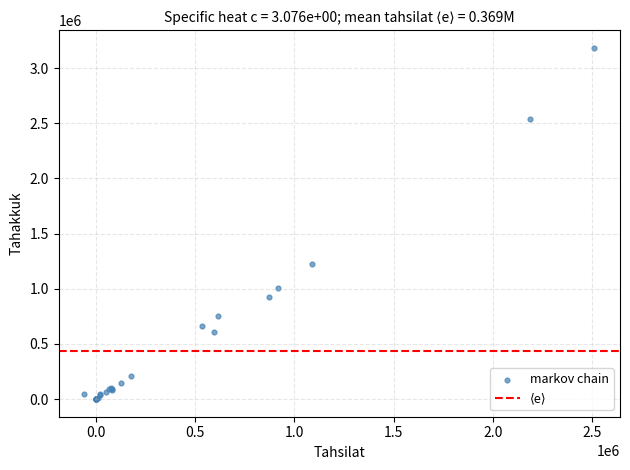

What Y value in the scatter plot is closest to 1591833?

1221212.1